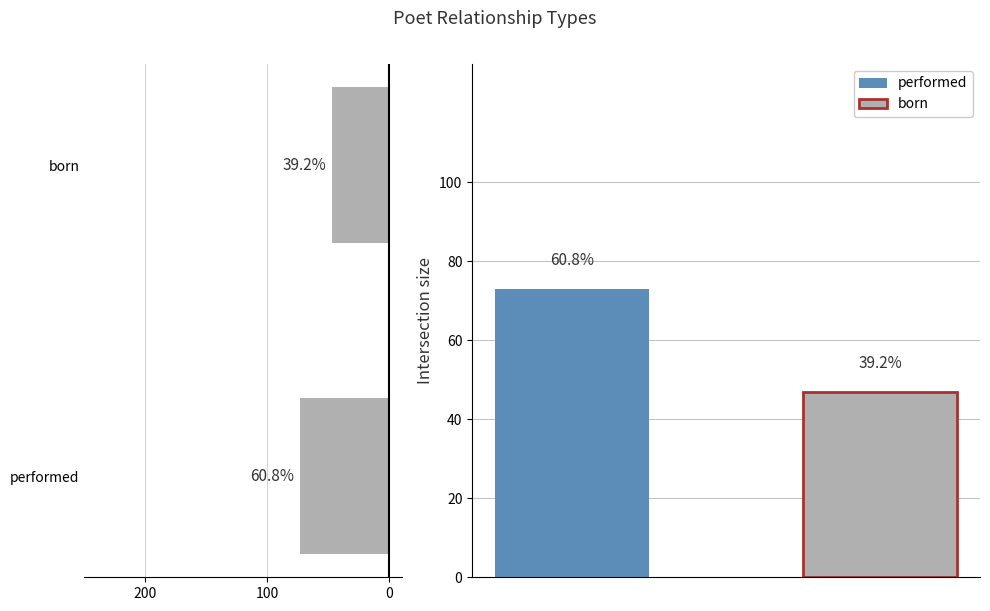

What is the smallest value displayed?

47